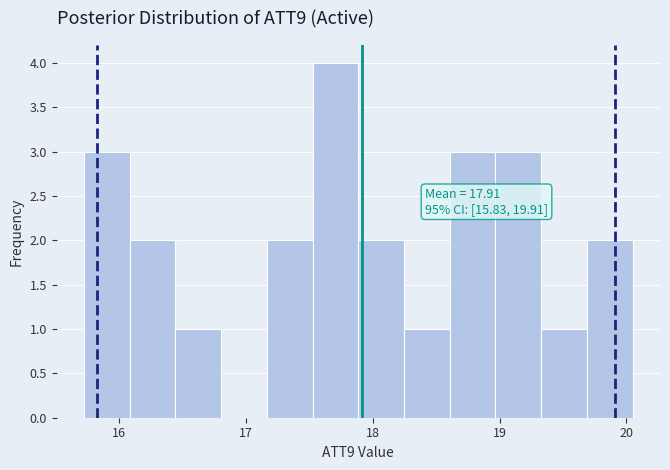

Around what value on the x-axis is the tallest bar? Give the approximate position of its centre, as read against the axis.

17.7